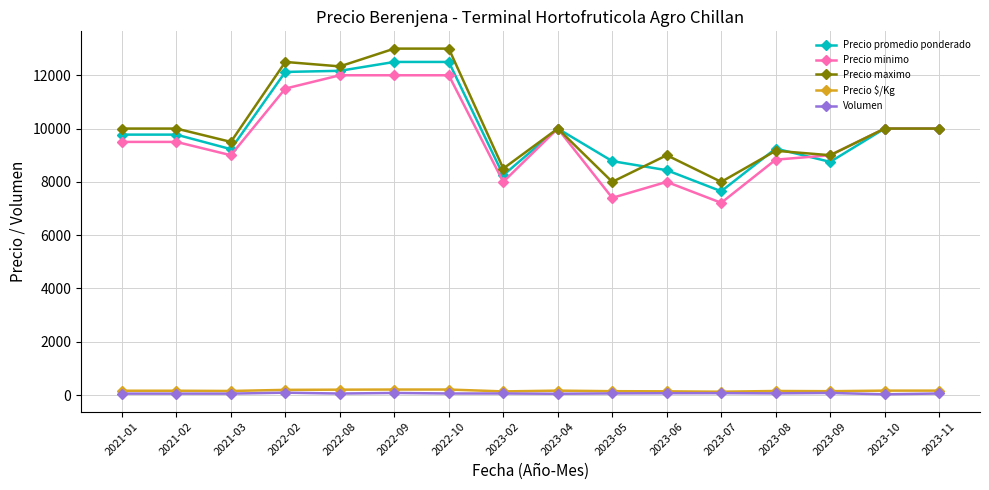

How many values in the Precio maximo series are below 10000?

7